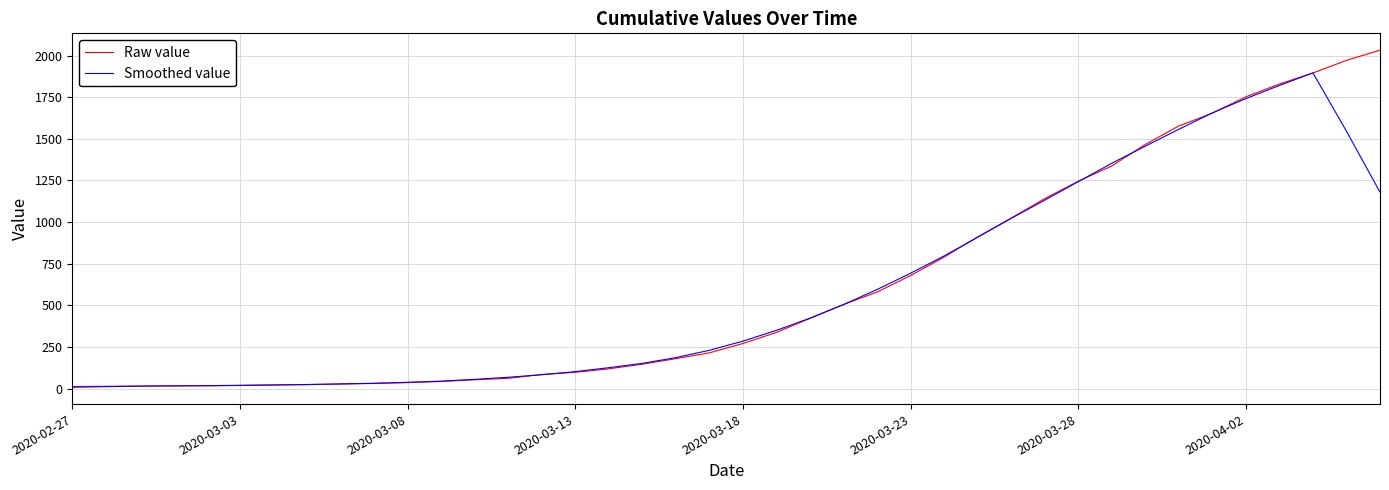

Which series has the widest spread of values?

Raw value